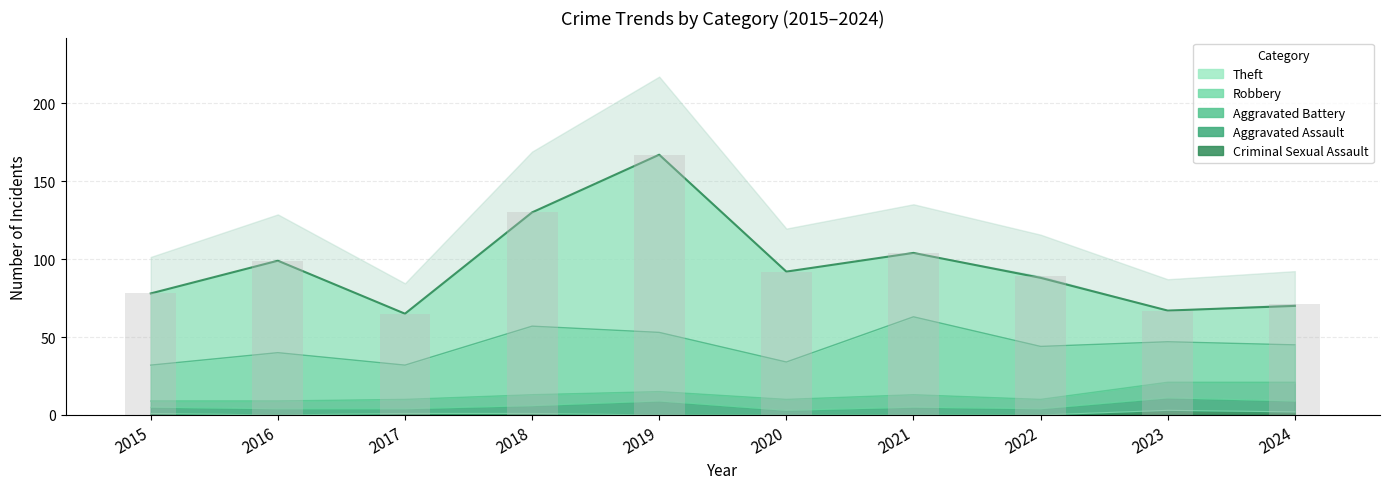

What is the difference between the second highest and second lowest values in the Aggravated Battery series?

5